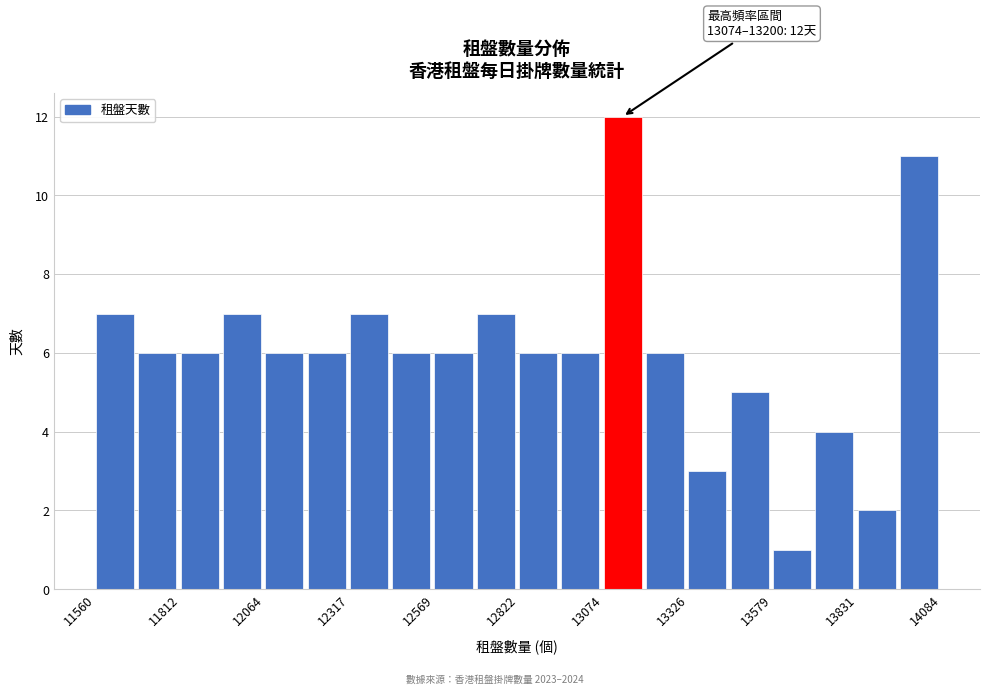

Around what value on the x-axis is the tallest bar? Give the approximate position of its centre, as read against the axis.

13150